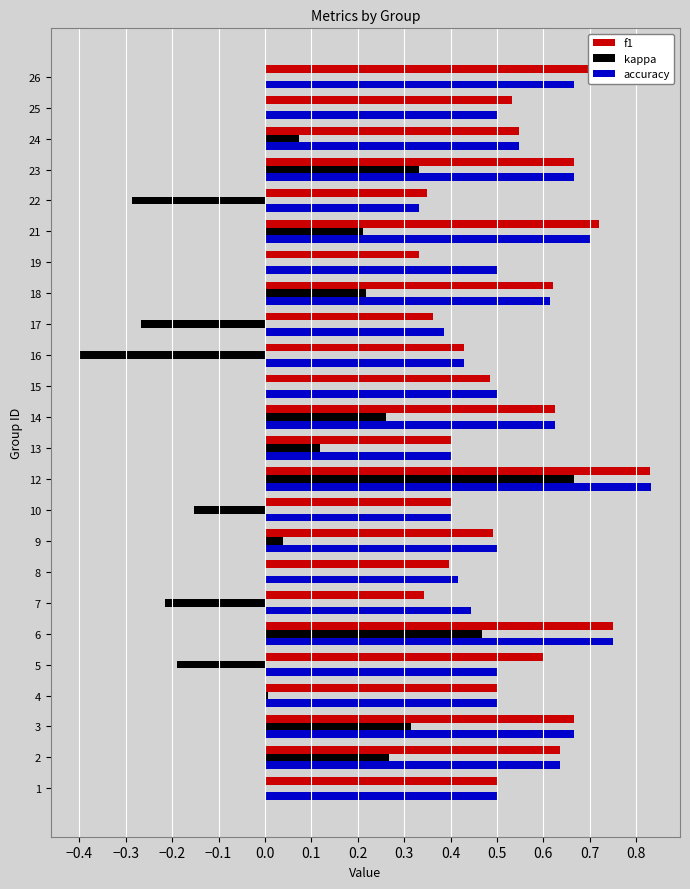

At which label does f1 reach its peak?

12